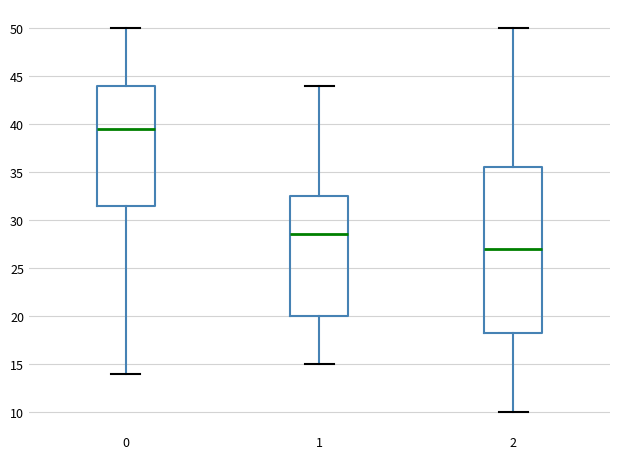

Where is the upper edge of the box at x = 2 on the y-axis? The values are not printed on the chart, so give them approximately, as read against the axis.

35.5